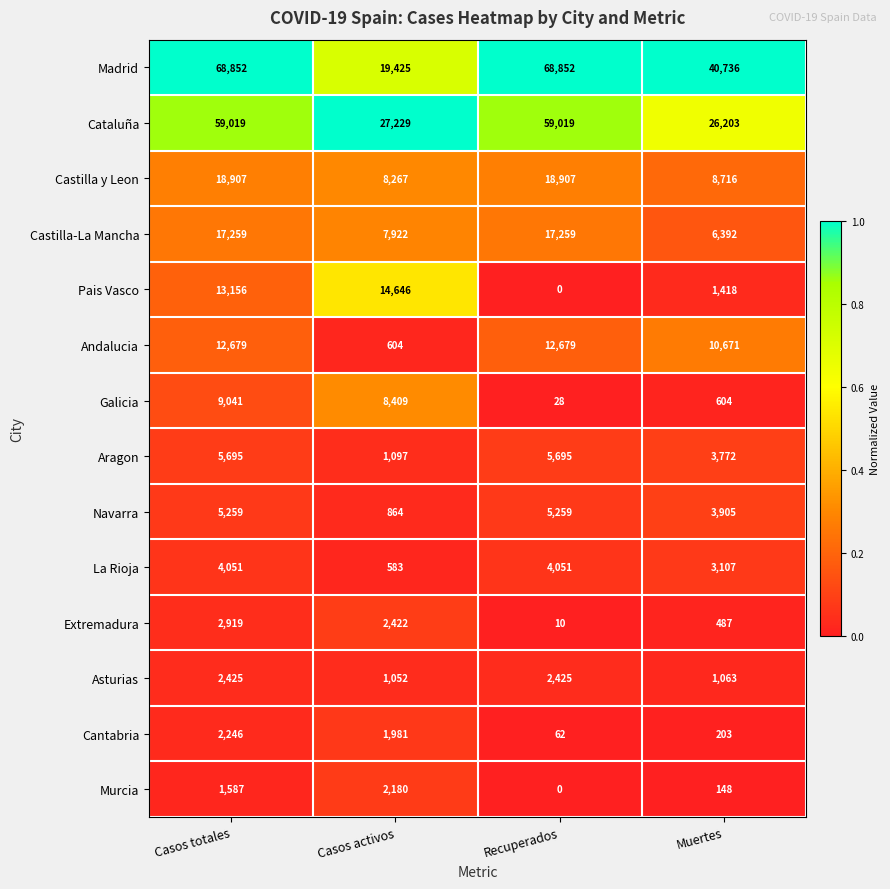

Which category has the lowest value across all series?

Recuperados